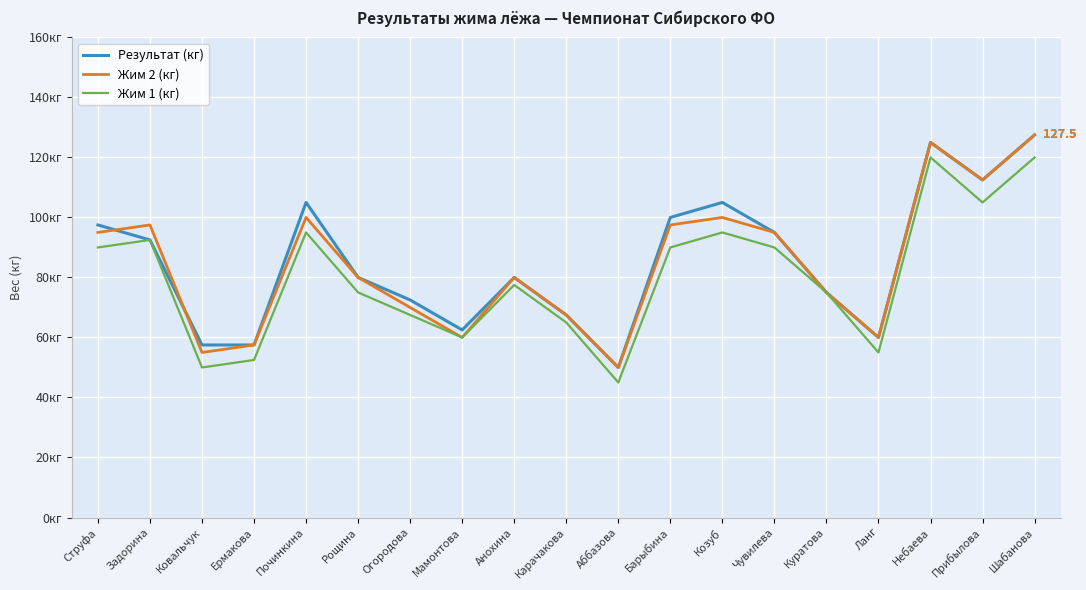

Rank the categories by Результат (кг) value from lowest to highest.

Аббазова, Ковальчук, Ермакова, Ланг, Мамонтова, Карачакова, Огородова, Куратова, Рощина, Анохина, Задорина, Чувилева, Струфа, Барыбина, Починкина, Козуб, Прибылова, Небаева, Шабанова